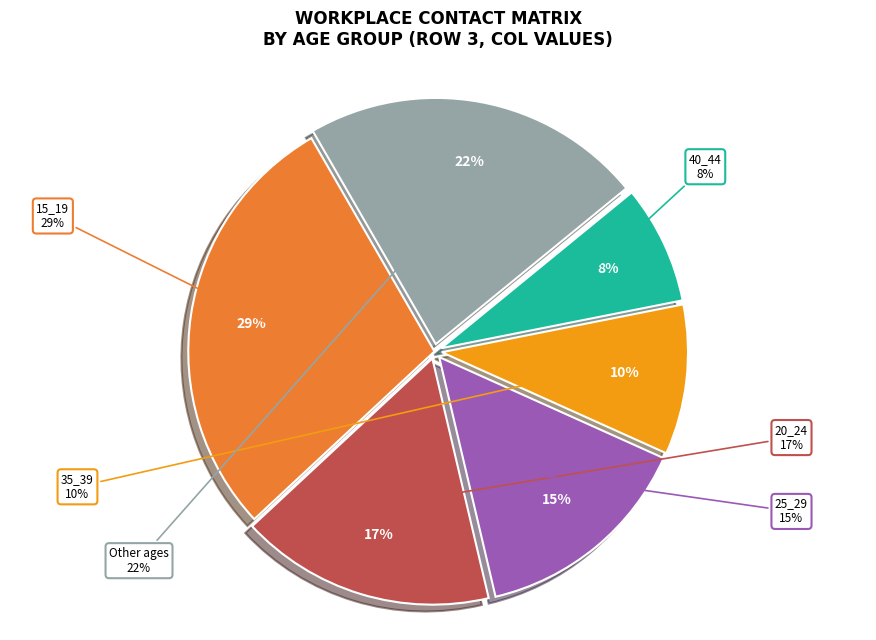

The 50_54 slice represents 1% of the pie. True or false?

False